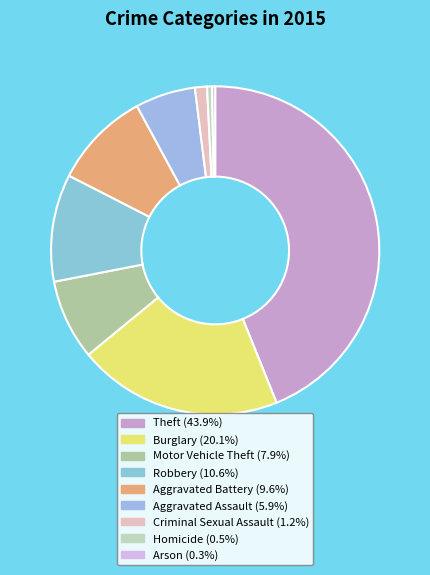

Is Robbery the majority of the pie?

No